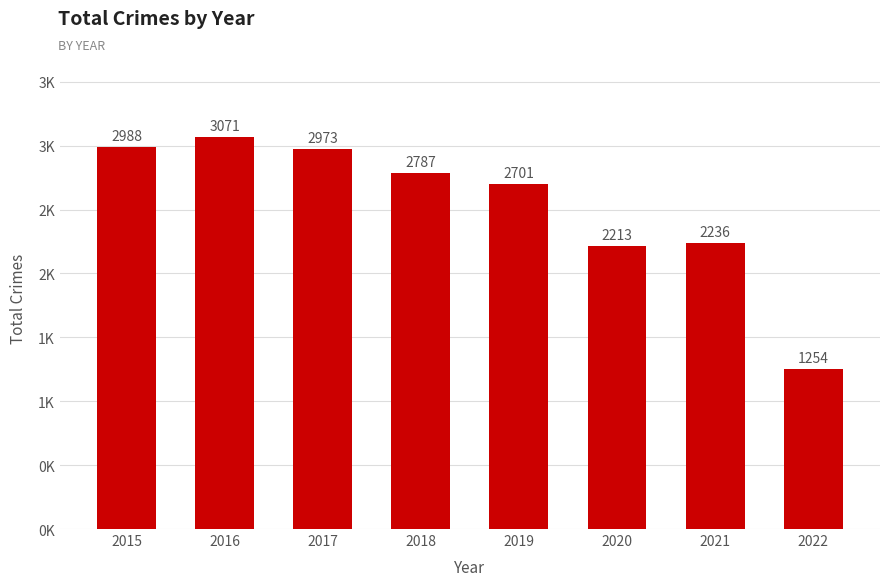

What is the smallest value displayed?

1254